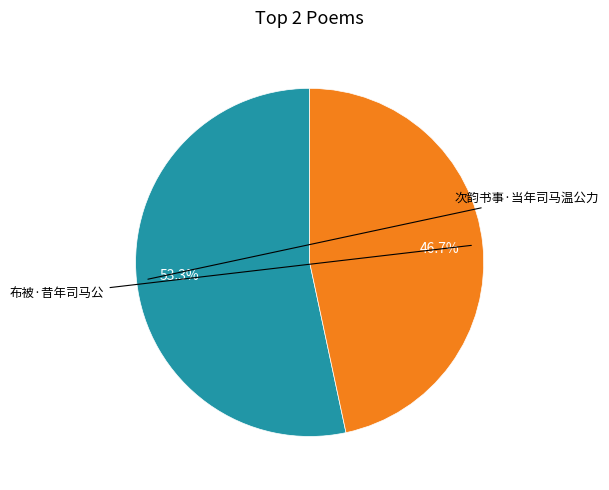

To the nearest percent, what portion does 布被·昔年司马公 represent?

47%